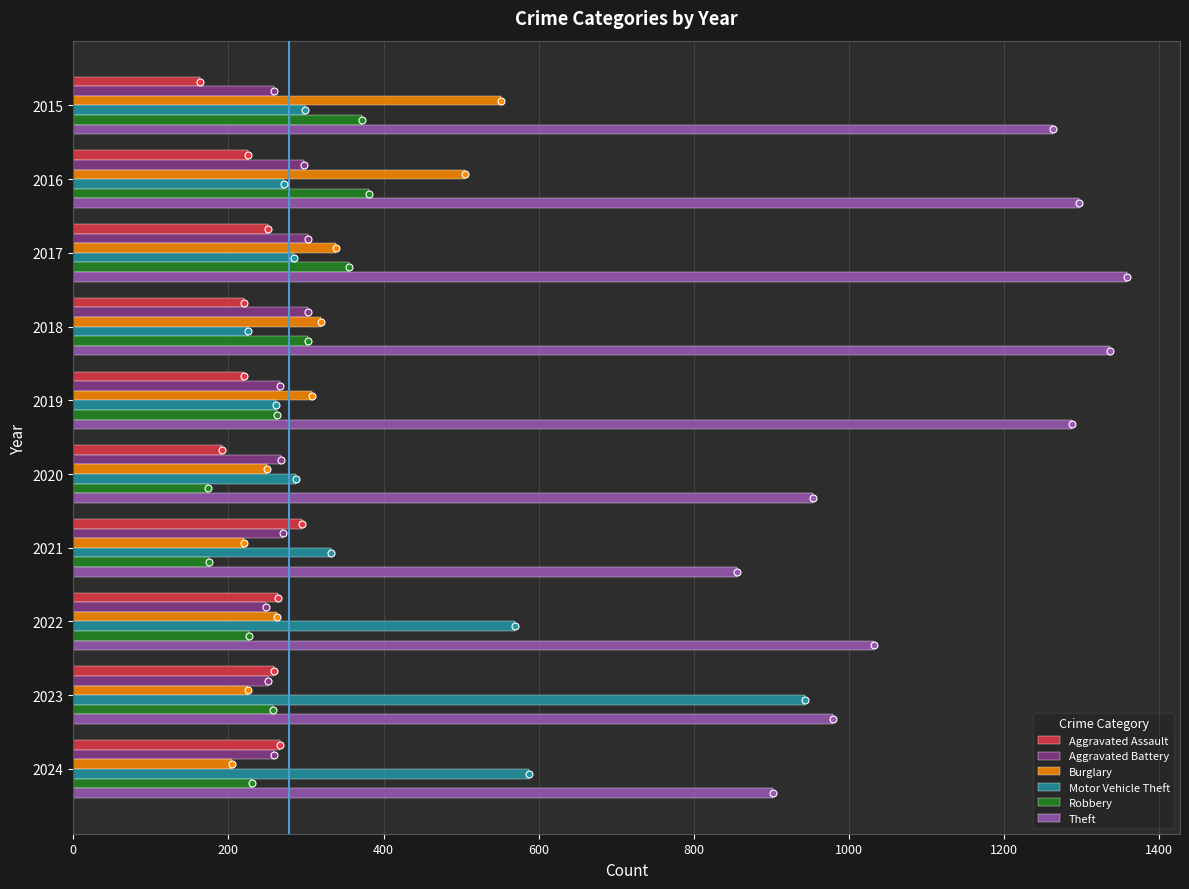

The value of Burglary at 2015 is 969. True or false?

False